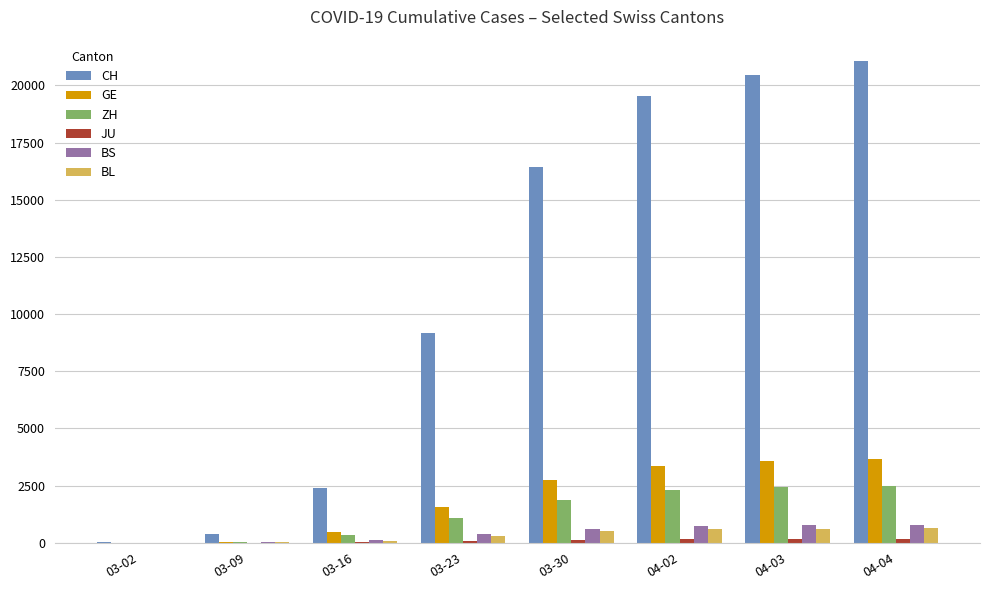

Which series changed the most between 03-02 and 03-16?

CH